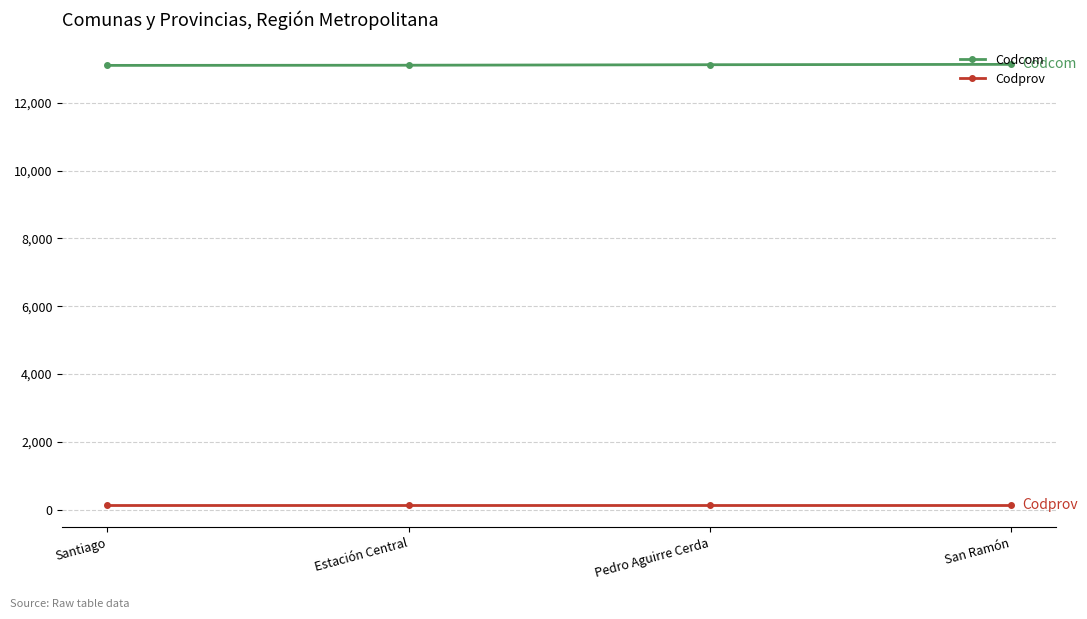

What is the maximum value shown in the chart?

13131